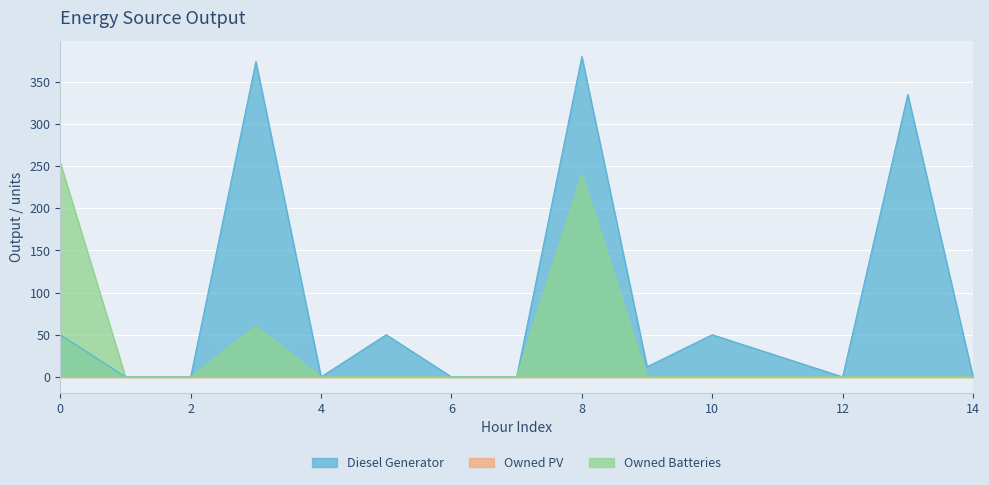

At which category is the sum across all series the highest?

8